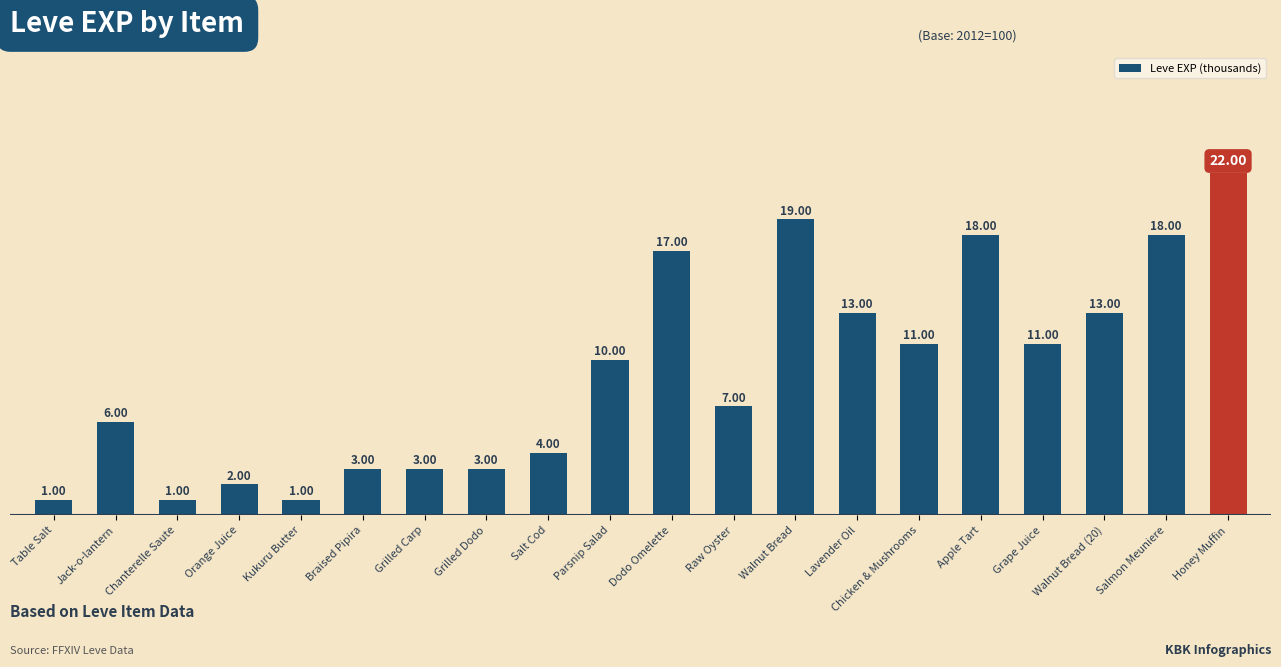

What position from the right is Grape Juice?

4